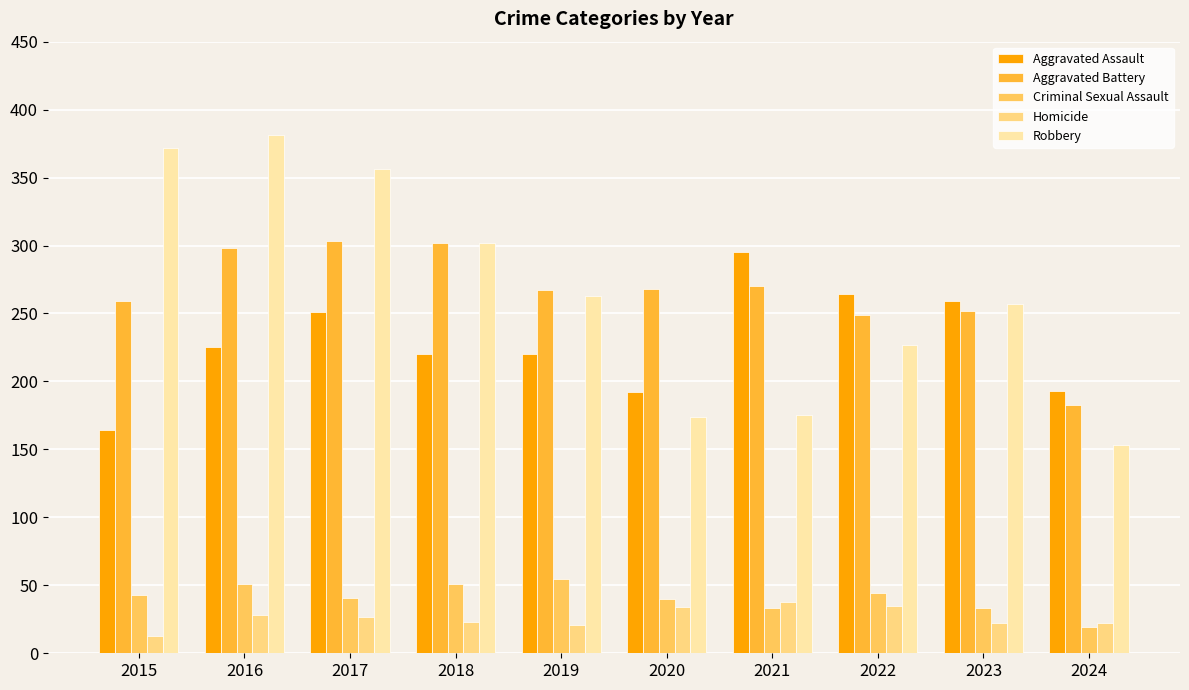

The value of Homicide at 2020 is 34. True or false?

True